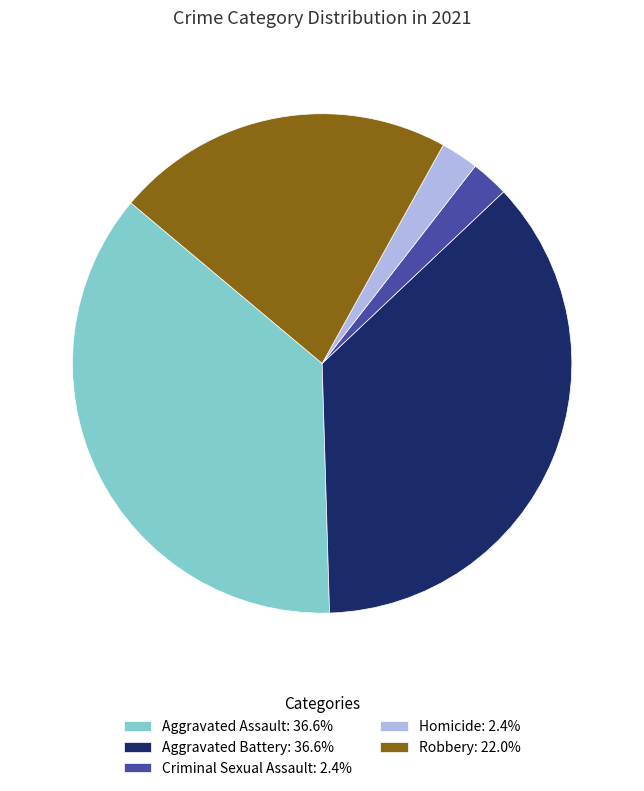

Does Criminal Sexual Assault: 2.4% account for over 50% of the chart?

No